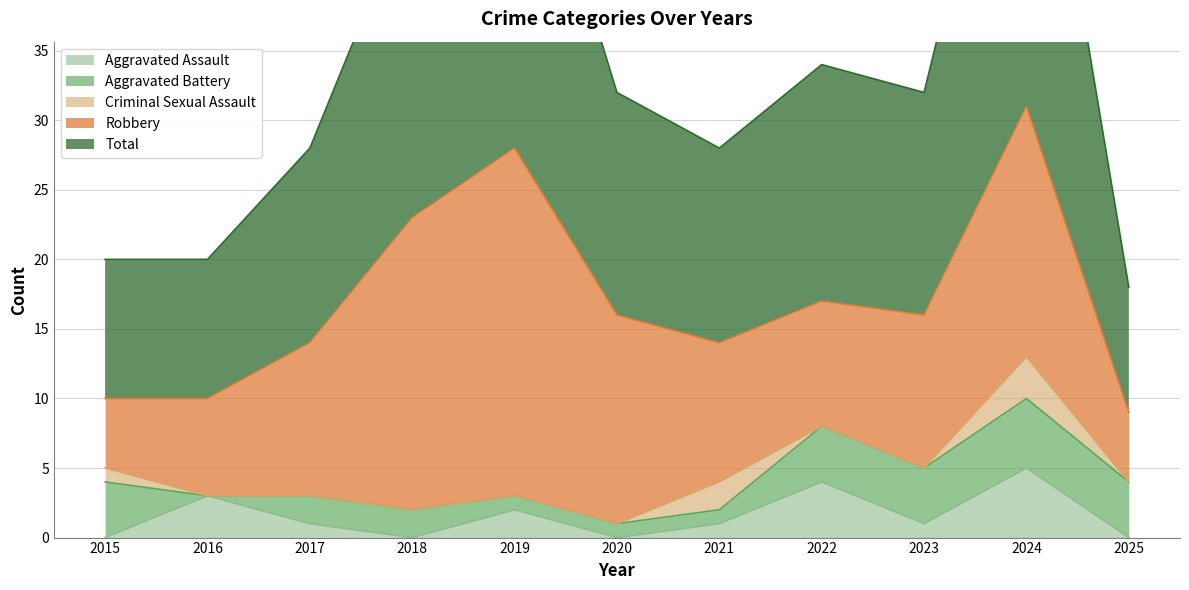

Reading right to left, extract all data points from this chart.

Aggravated Assault: 0	5	1	4	1	0	2	0	1	3	0
Aggravated Battery: 4	5	4	4	1	1	1	2	2	0	4
Criminal Sexual Assault: 0	3	0	0	2	0	0	0	0	0	1
Robbery: 5	18	11	9	10	15	25	21	11	7	5
Total: 9	31	16	17	14	16	28	23	14	10	10